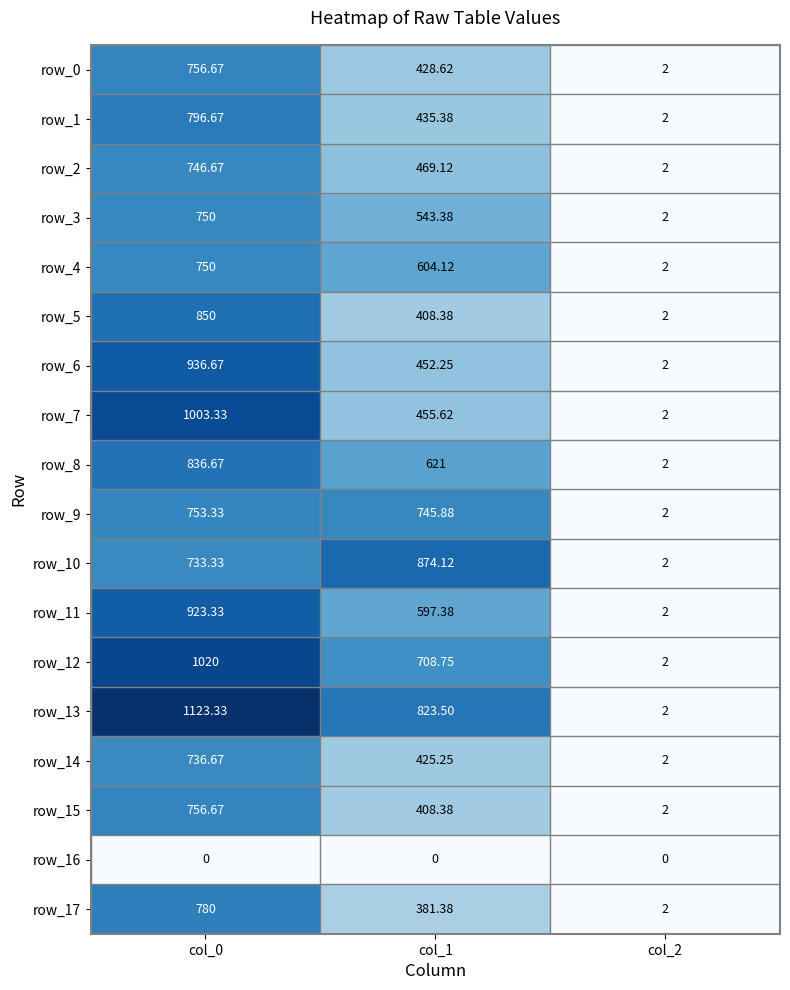

How many categories are shown in the chart?

3